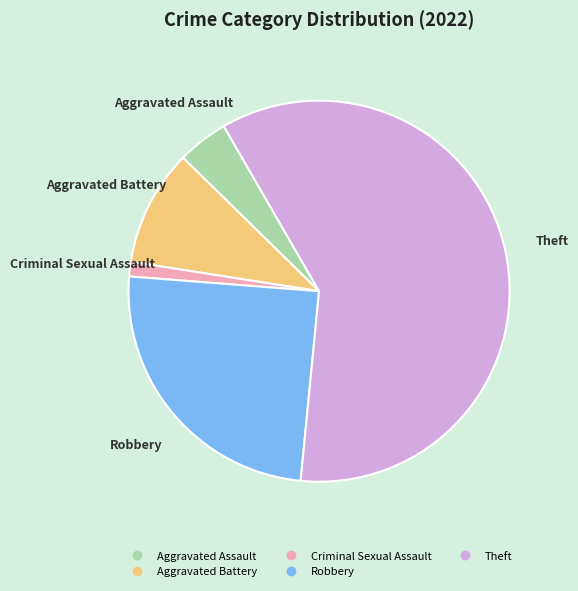

Rank the categories by value from highest to lowest.

Theft, Robbery, Aggravated Battery, Aggravated Assault, Criminal Sexual Assault